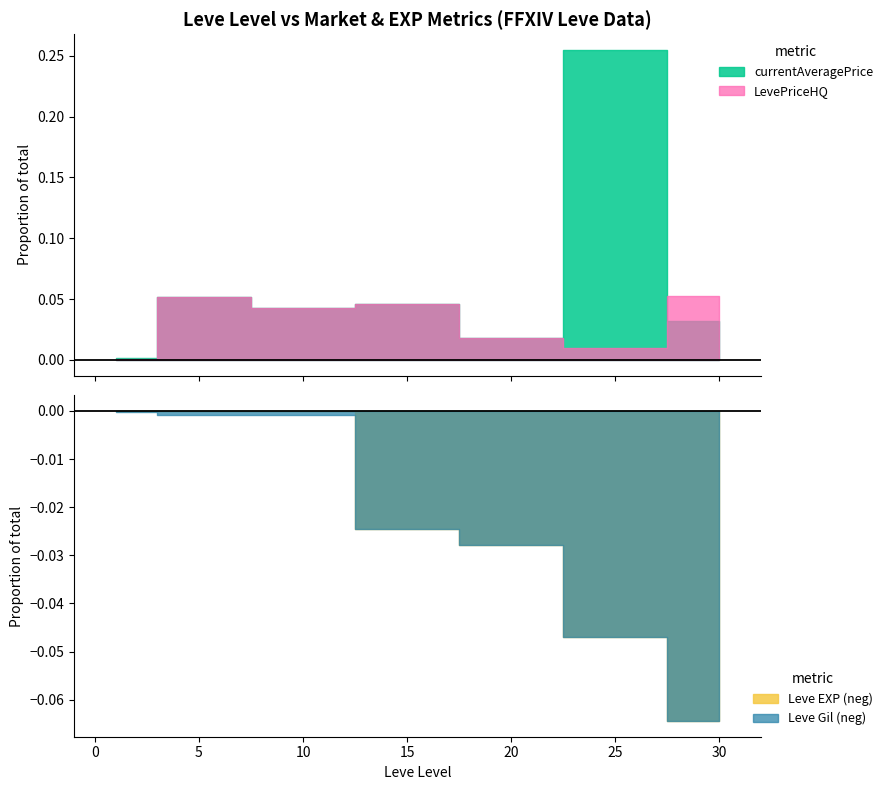

Between 15 and 20, which series saw the biggest shift?

currentAveragePrice